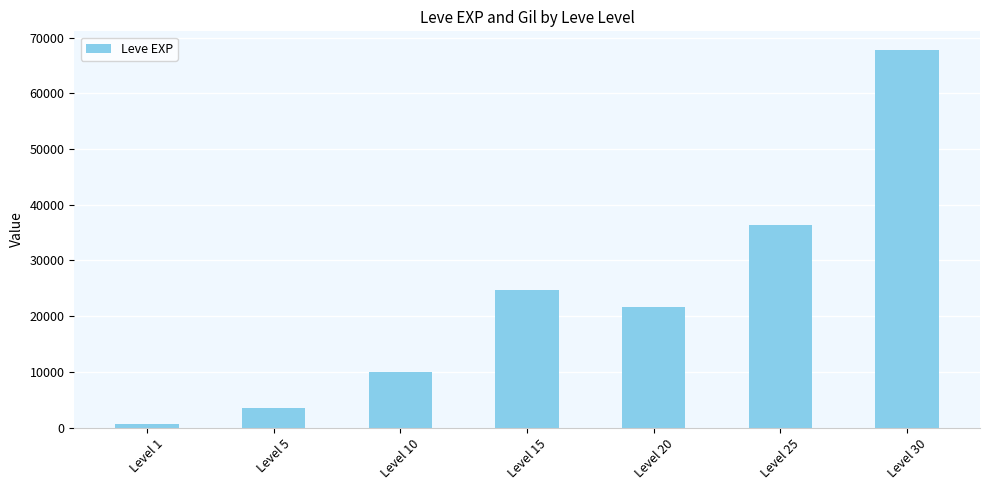

Is it true that the value at Level 20 is 21600?

True